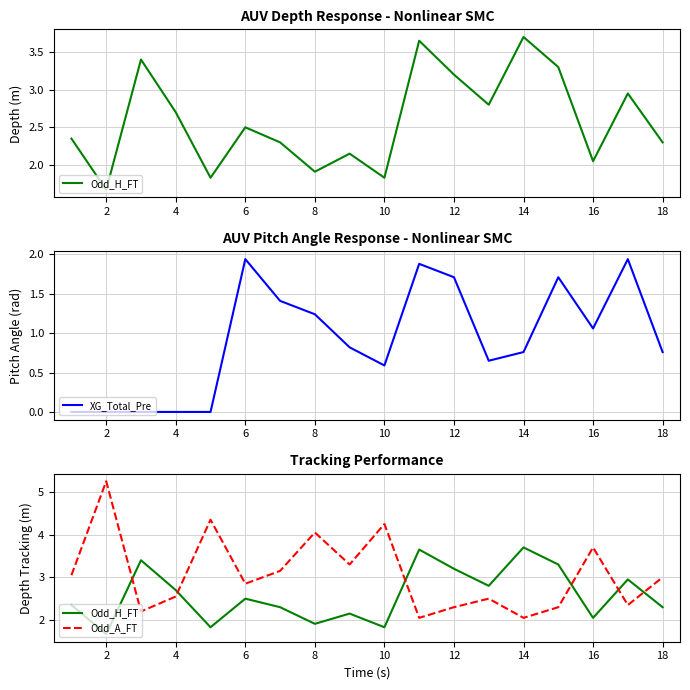

The XG_Total_Pre series shows 1.2 at 14. True or false?

False